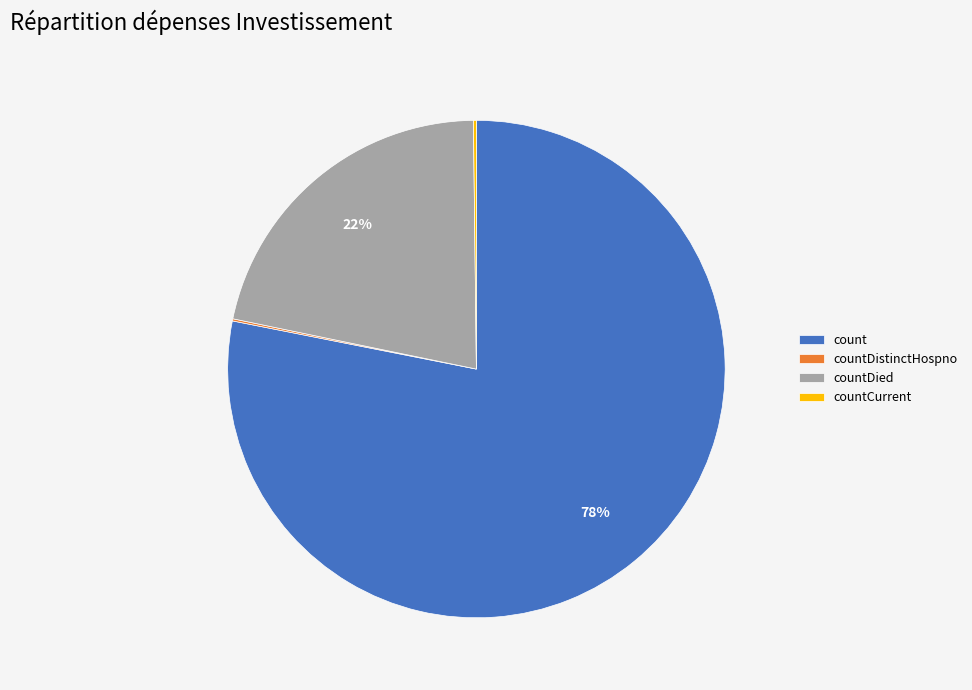

To the nearest percent, what is the average slice percentage?

25%